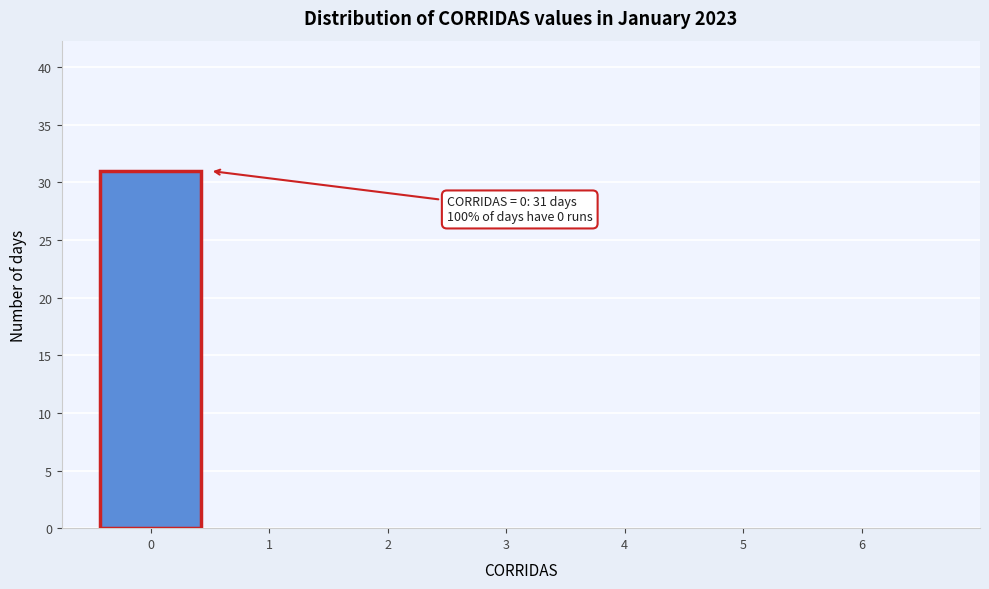

Over which range of the x-axis is the bar tallest?

-0.5 to 0.5